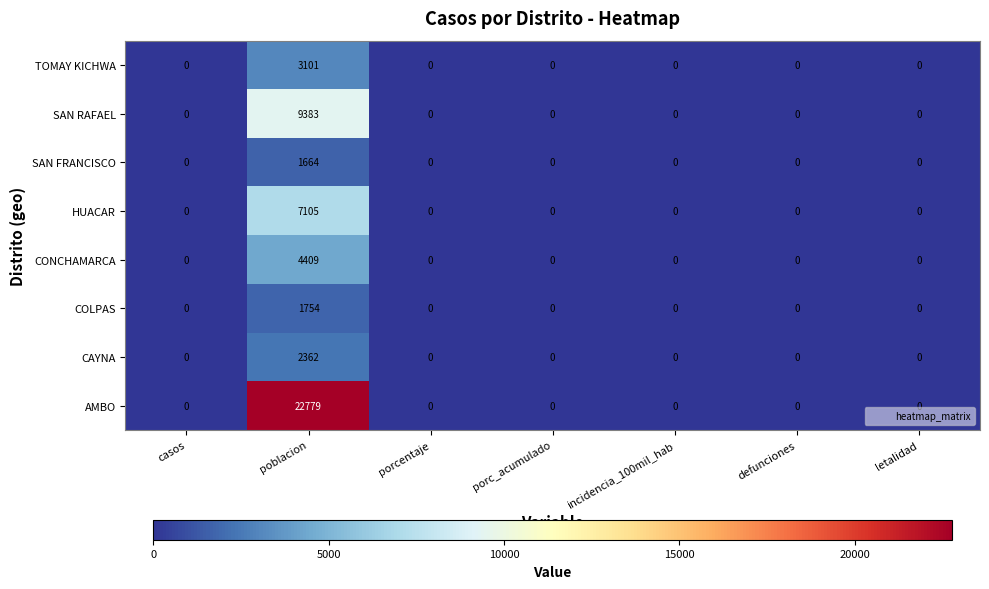

True or false: CAYNA has a value of -1486 at porcentaje.

False